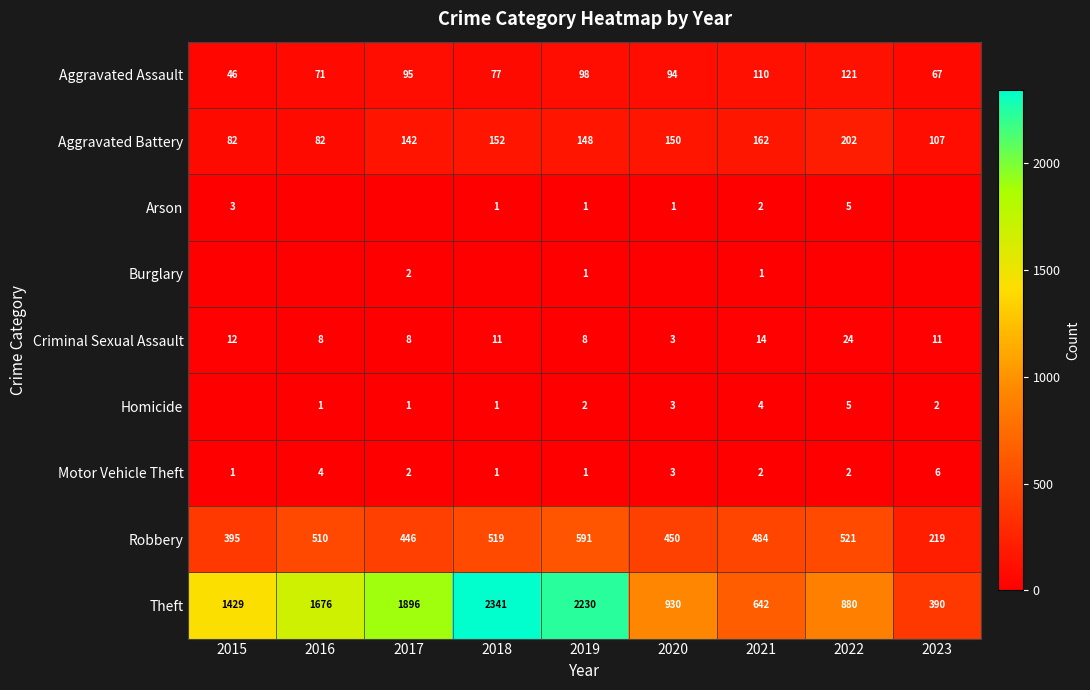

How many distinct data groups are displayed?

9